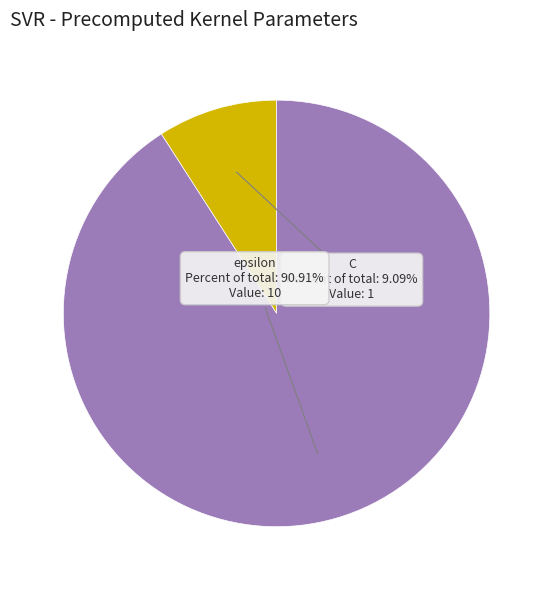

True or false: epsilon accounts for 91% of the total.

True